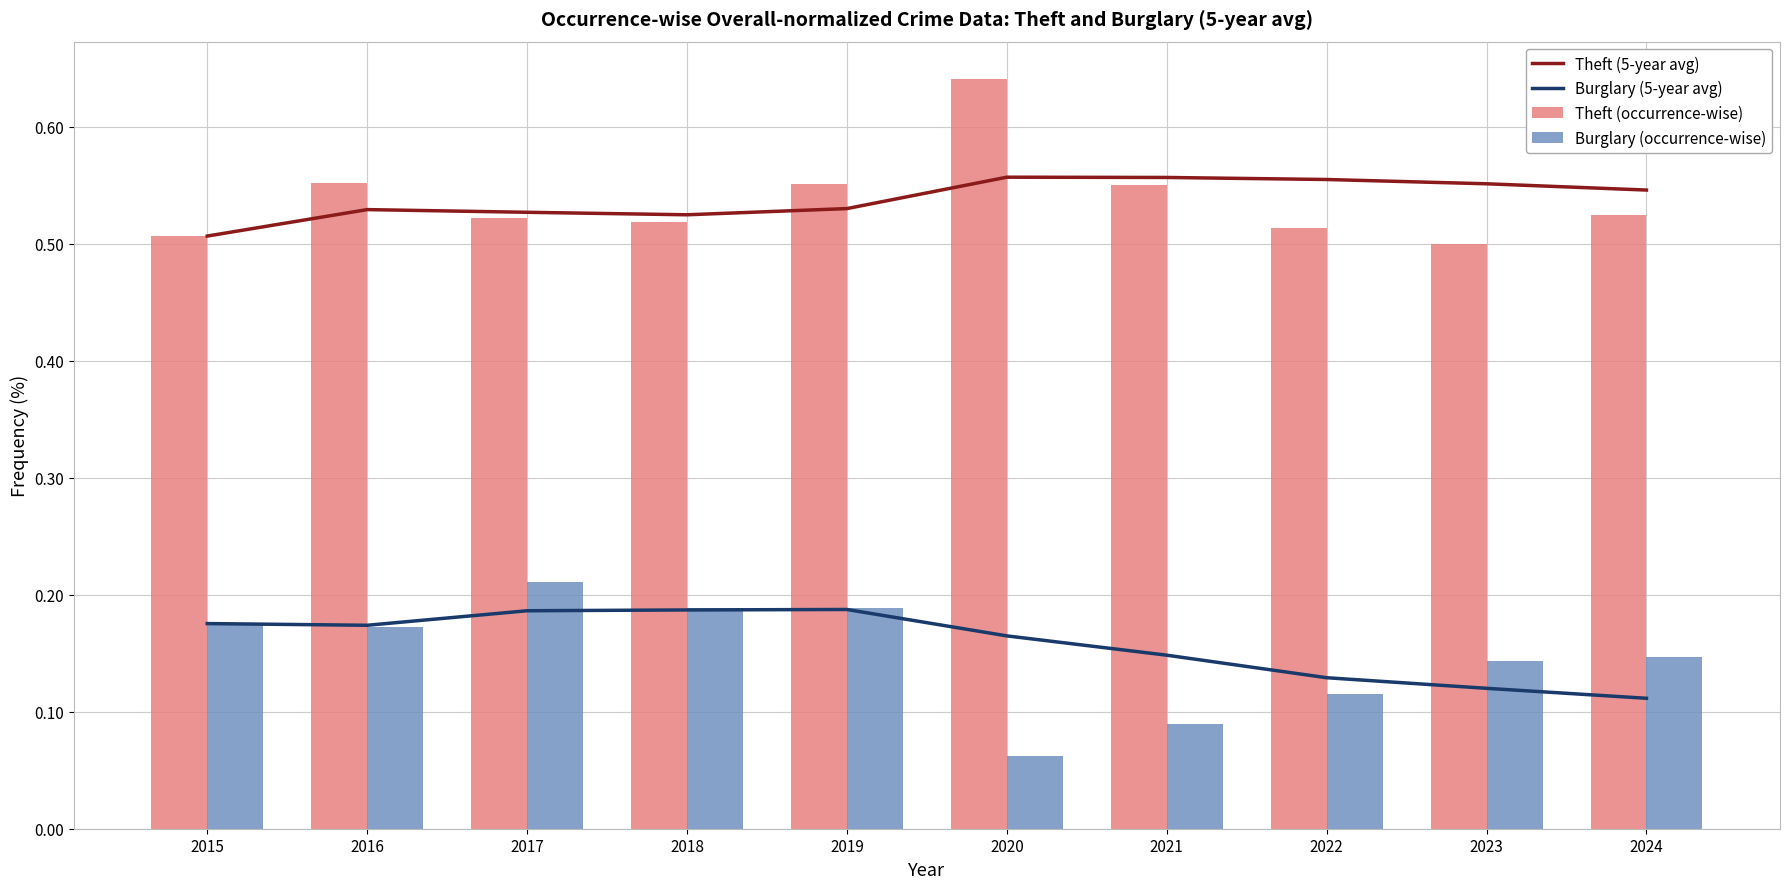

List the labels in order of Burglary (occurrence-wise) value, smallest first.

2020, 2021, 2022, 2023, 2024, 2016, 2015, 2019, 2018, 2017